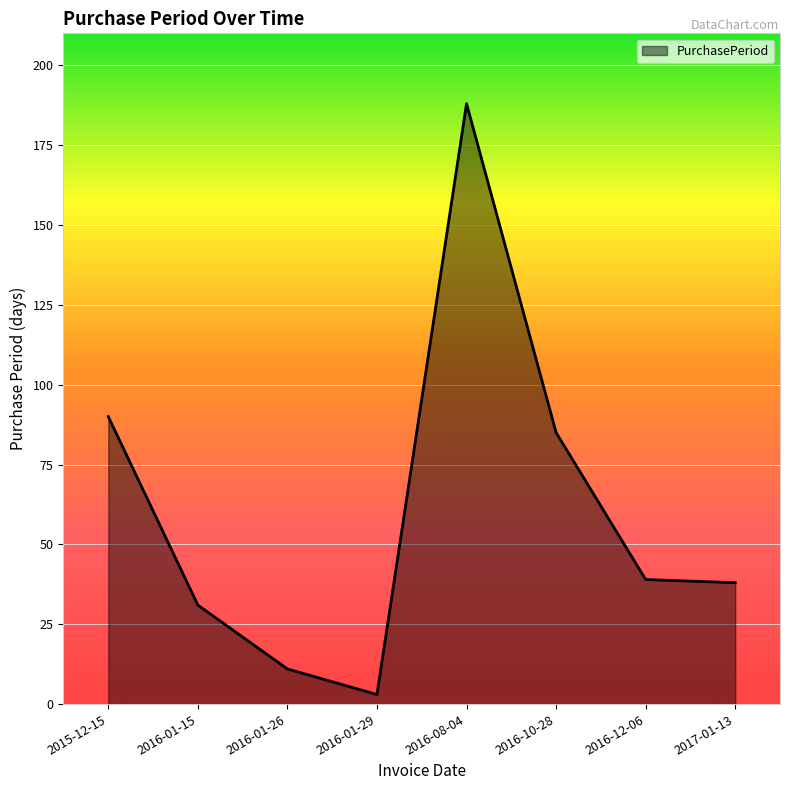

Reading left to right, extract all data points from this chart.

90	31	11	3	188	85	39	38